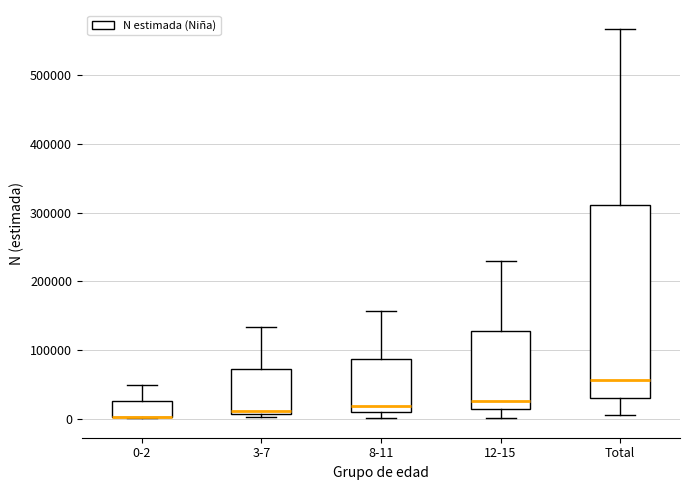

Which box is the tallest, from its lower edge to its upper edge?

Total